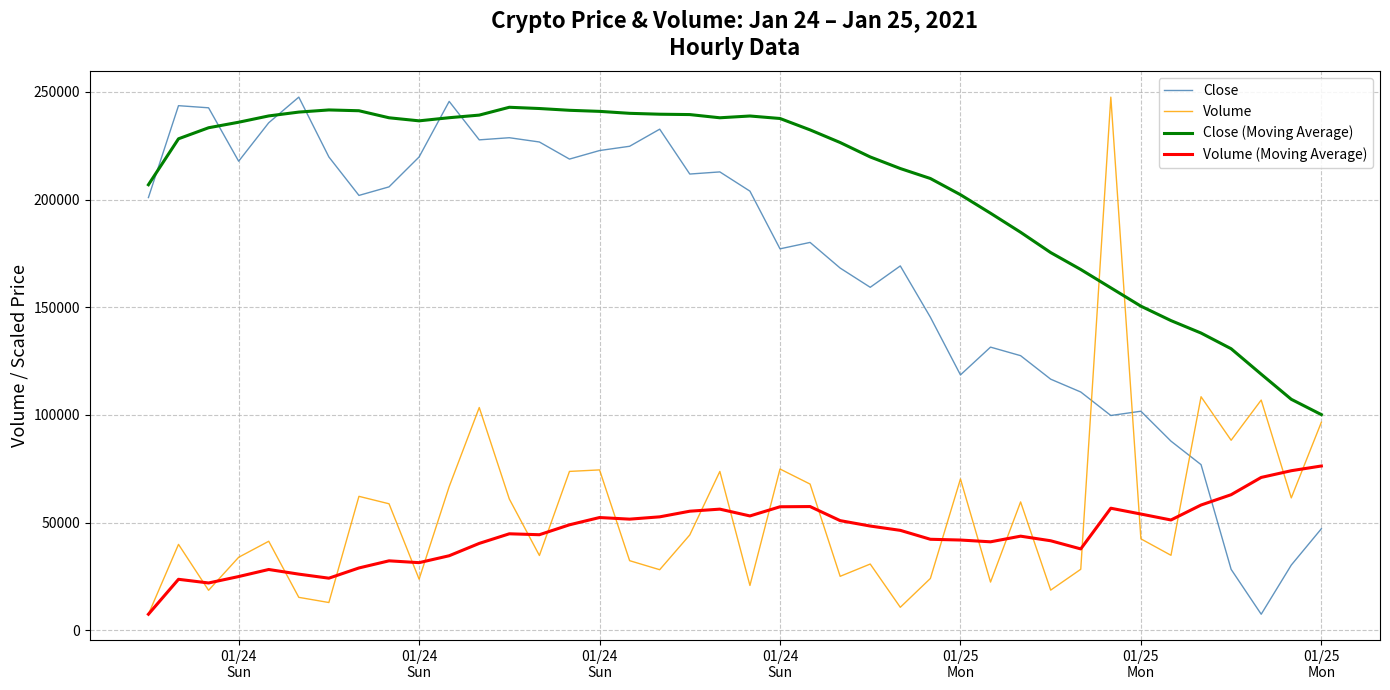

True or false: Volume (Moving Average) and Close (Moving Average) intersect in this chart.

False